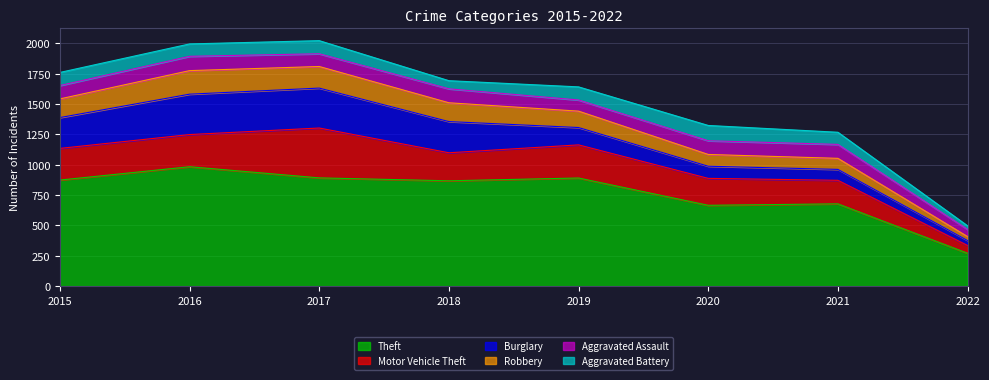

How many lines are shown in the chart?

6